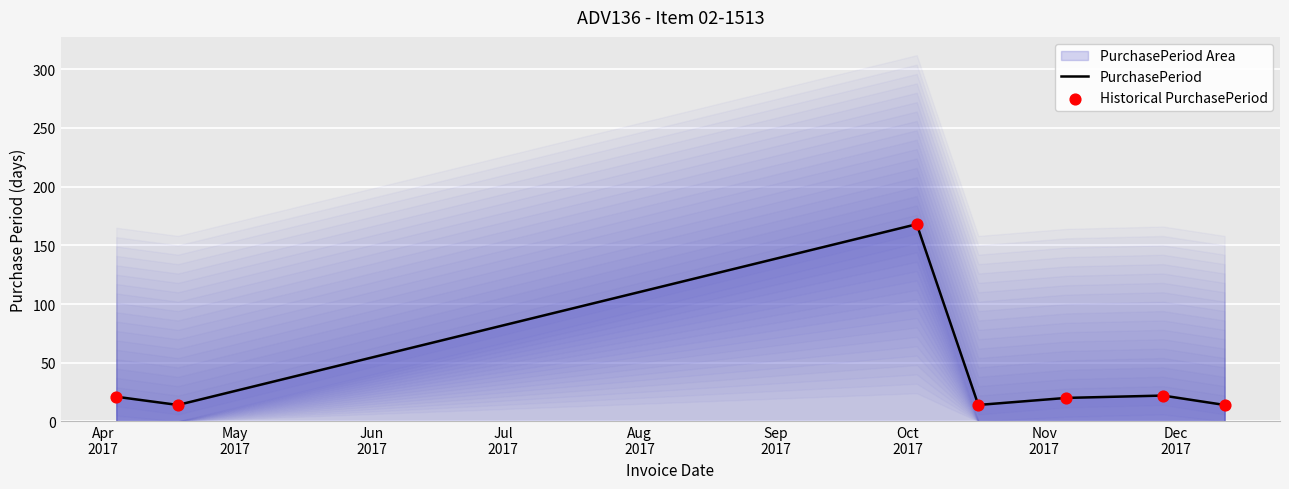

What is the lowest value of the PurchasePeriod series?

14